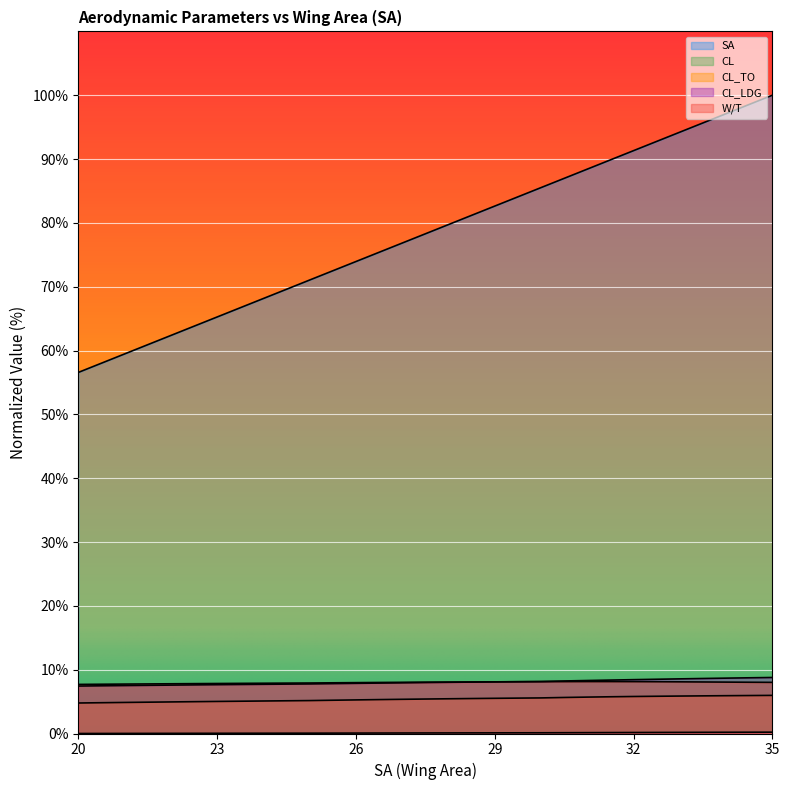

What is the difference between the SA values at 25.5 and 24.5?

2.9